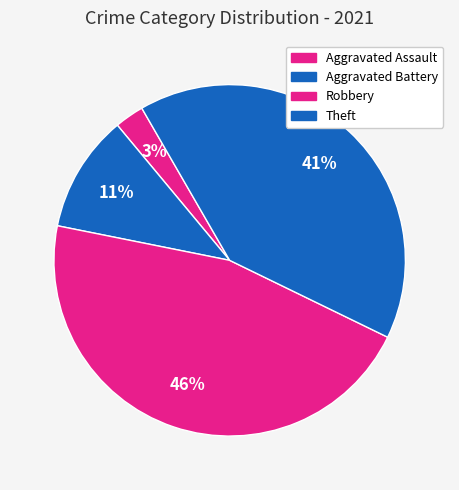

What portion of the pie excludes Aggravated Battery?

89.2%